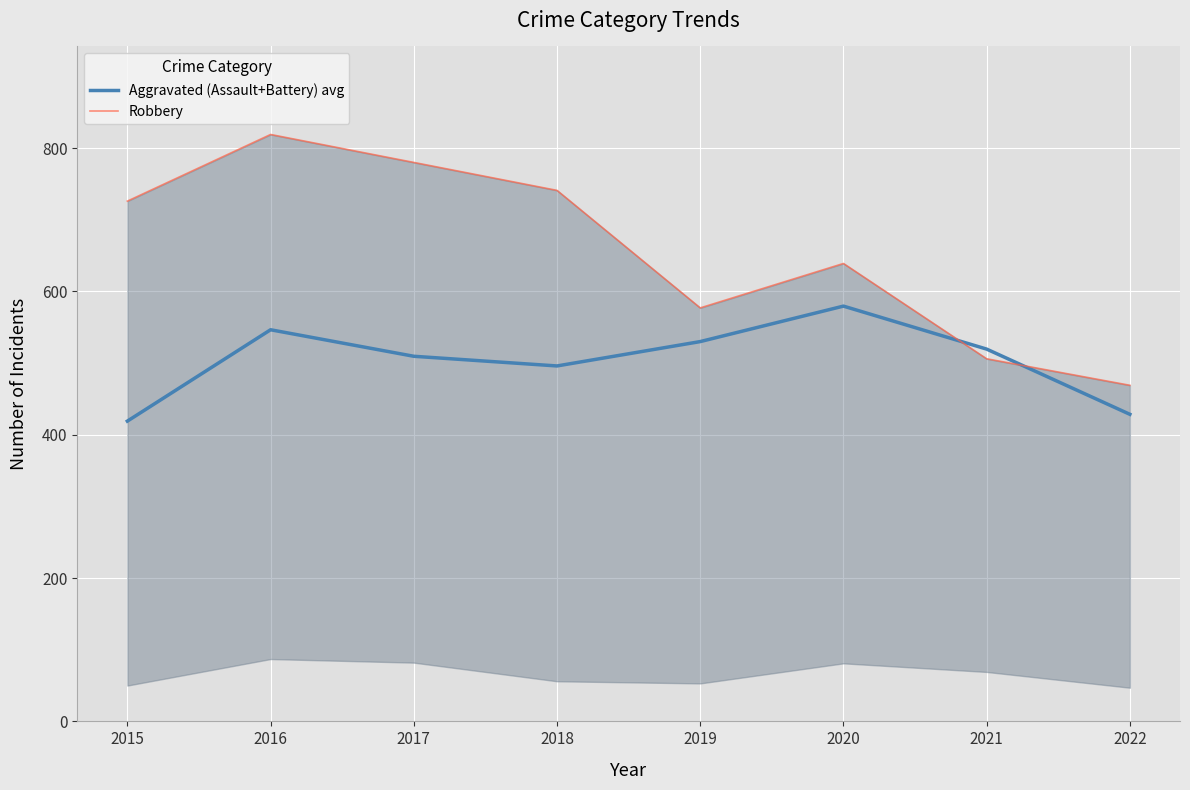

Does the chart display data point markers on the line(s)?

No